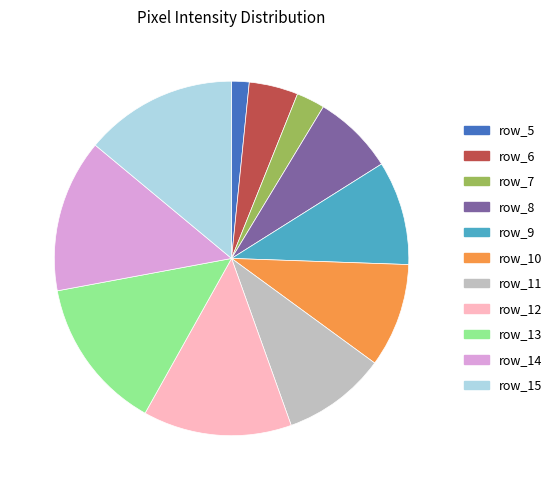

Is it true that row_13 is 14% of the pie?

True